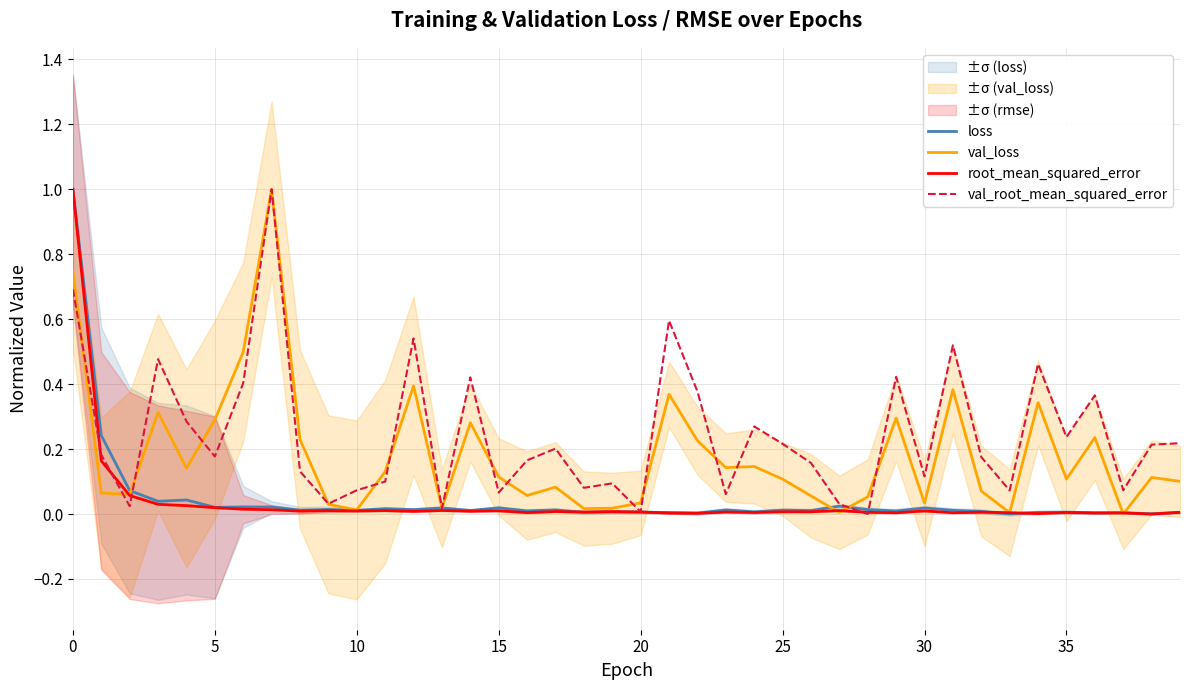

List the series in order of their peak value, lowest first.

loss, val_loss, root_mean_squared_error, val_root_mean_squared_error